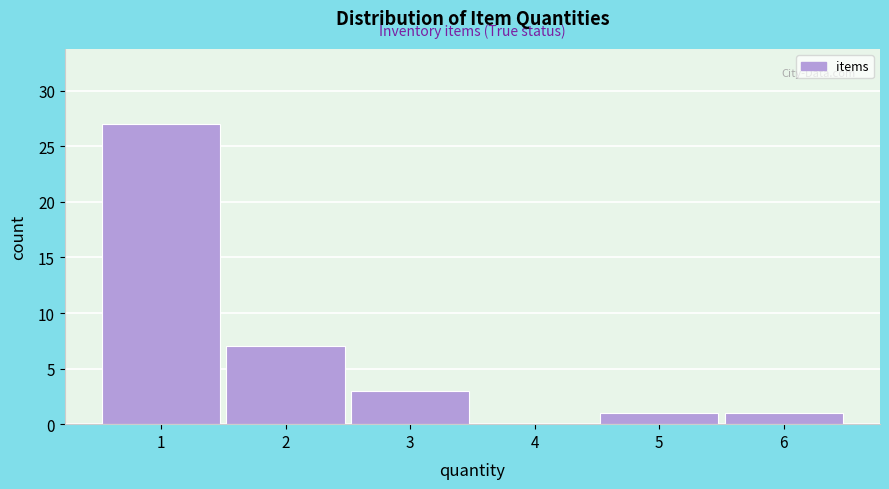

Over which range of the x-axis is the bar tallest?

0.5 to 1.5